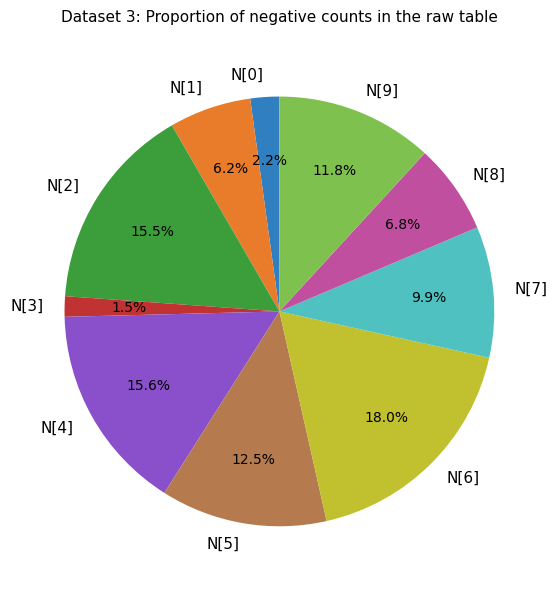

Approximately how many times larger is the value at N[0] compared to N[2]?

0.1